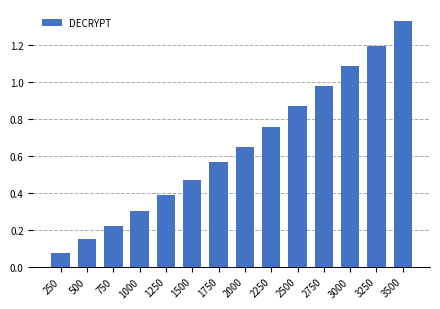

The value at 2500 is 0.3. True or false?

False